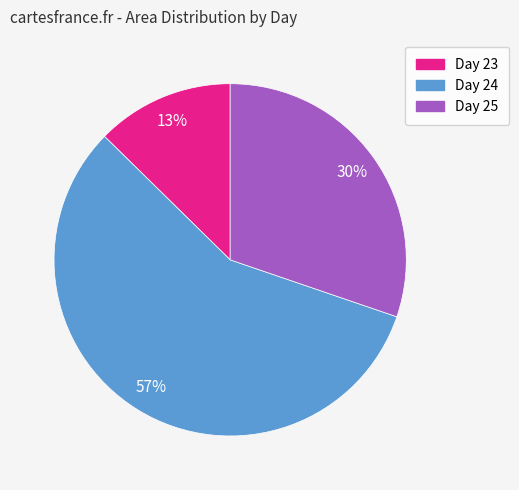

To the nearest percent, what portion does Day 25 represent?

30%